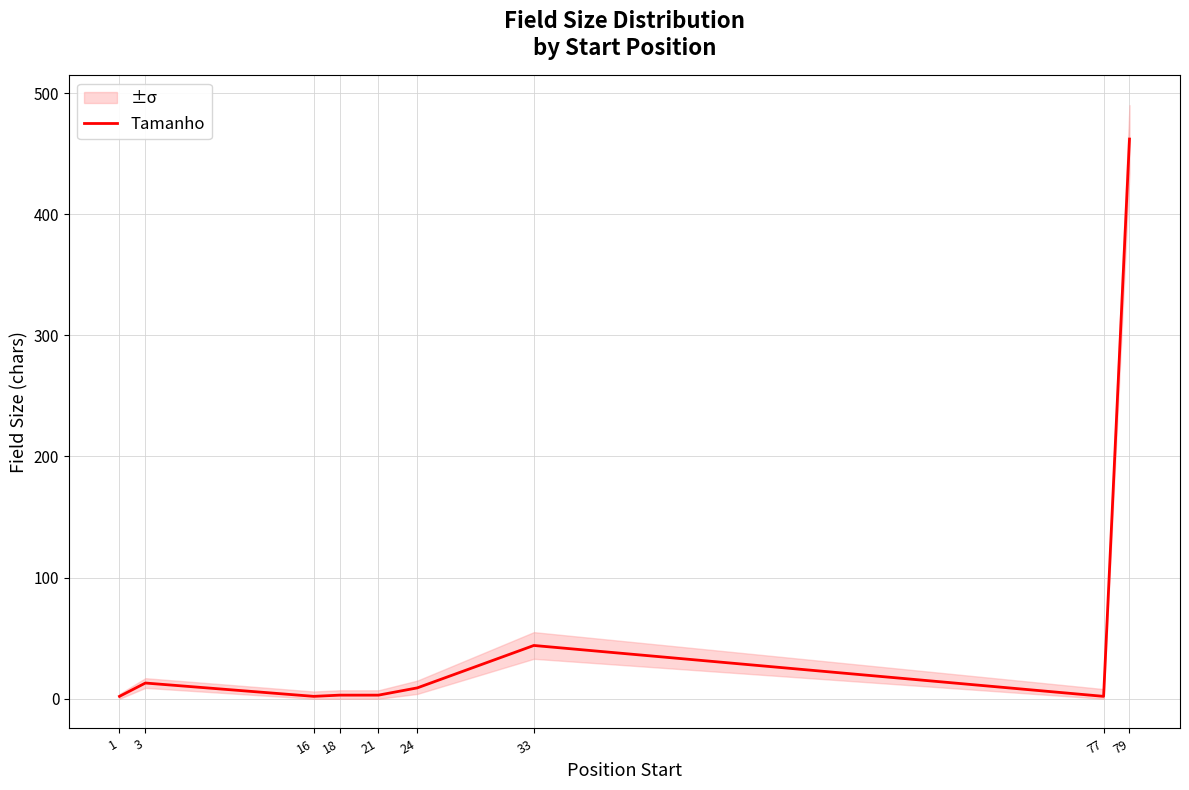

How many points are higher than both their immediate neighbors (excluding endpoints)?

2